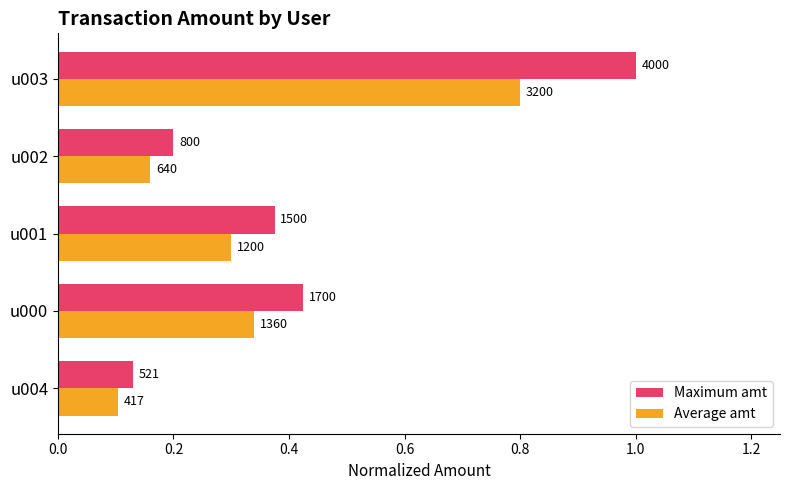

What is the difference between the second highest and minimum values in the Maximum amt series?

0.3